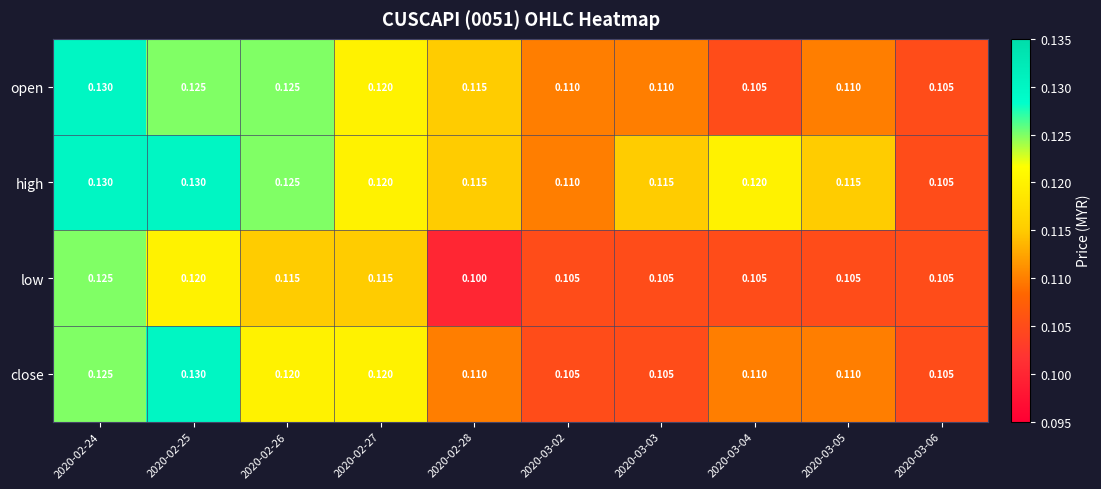

Rank the series by their average value, from highest to lowest.

high, open, close, low